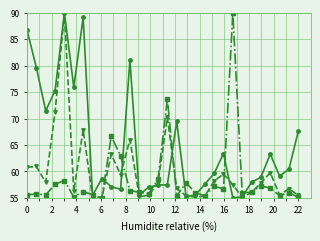

What is the maximum value shown in the chart?

90.0